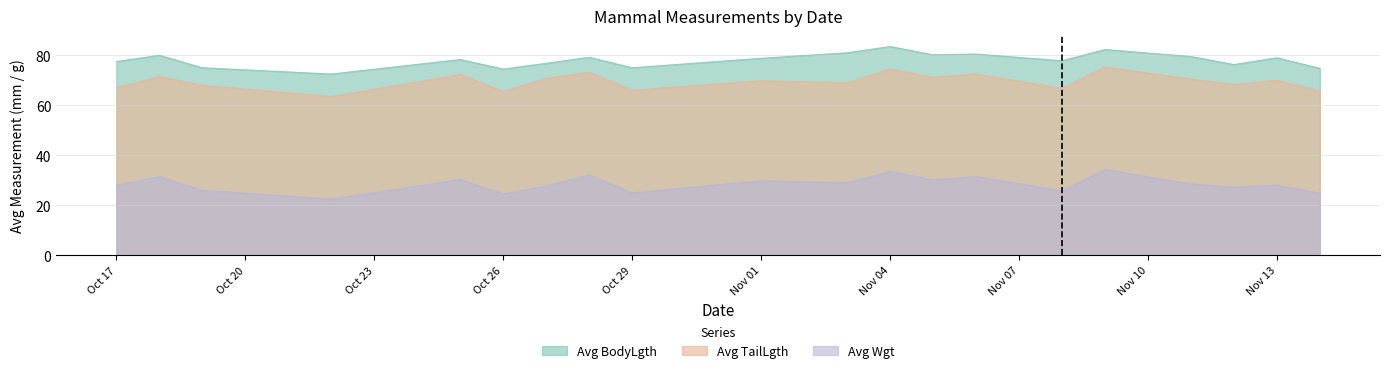

How many data points in Avg Wgt are less than 28?

8